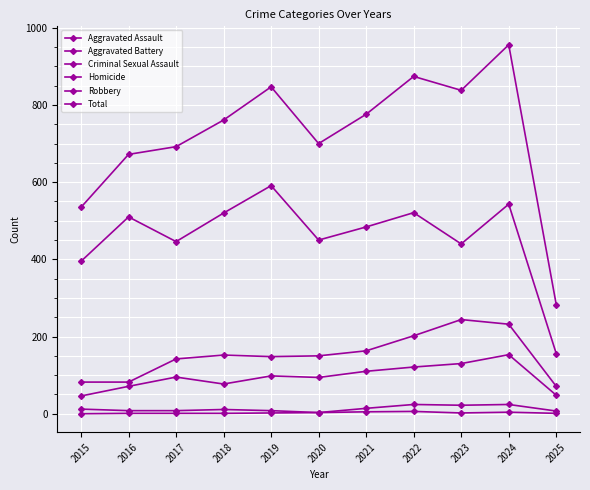

Reading left to right, what are all the values shown in this chart?

Aggravated Assault: 46	71	95	77	98	94	110	121	130	153	48
Aggravated Battery: 82	82	142	152	148	150	163	202	244	232	71
Criminal Sexual Assault: 12	8	8	11	8	3	14	24	22	24	7
Homicide: 0	1	1	1	2	3	5	6	2	4	1
Robbery: 395	510	446	520	591	450	484	521	440	543	156
Total: 535	672	692	761	847	700	776	874	838	956	283